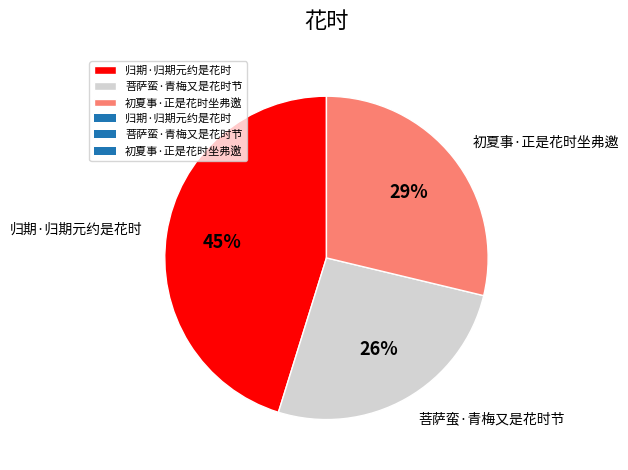

The 归期·归期元约是花时 slice represents 45% of the pie. True or false?

True